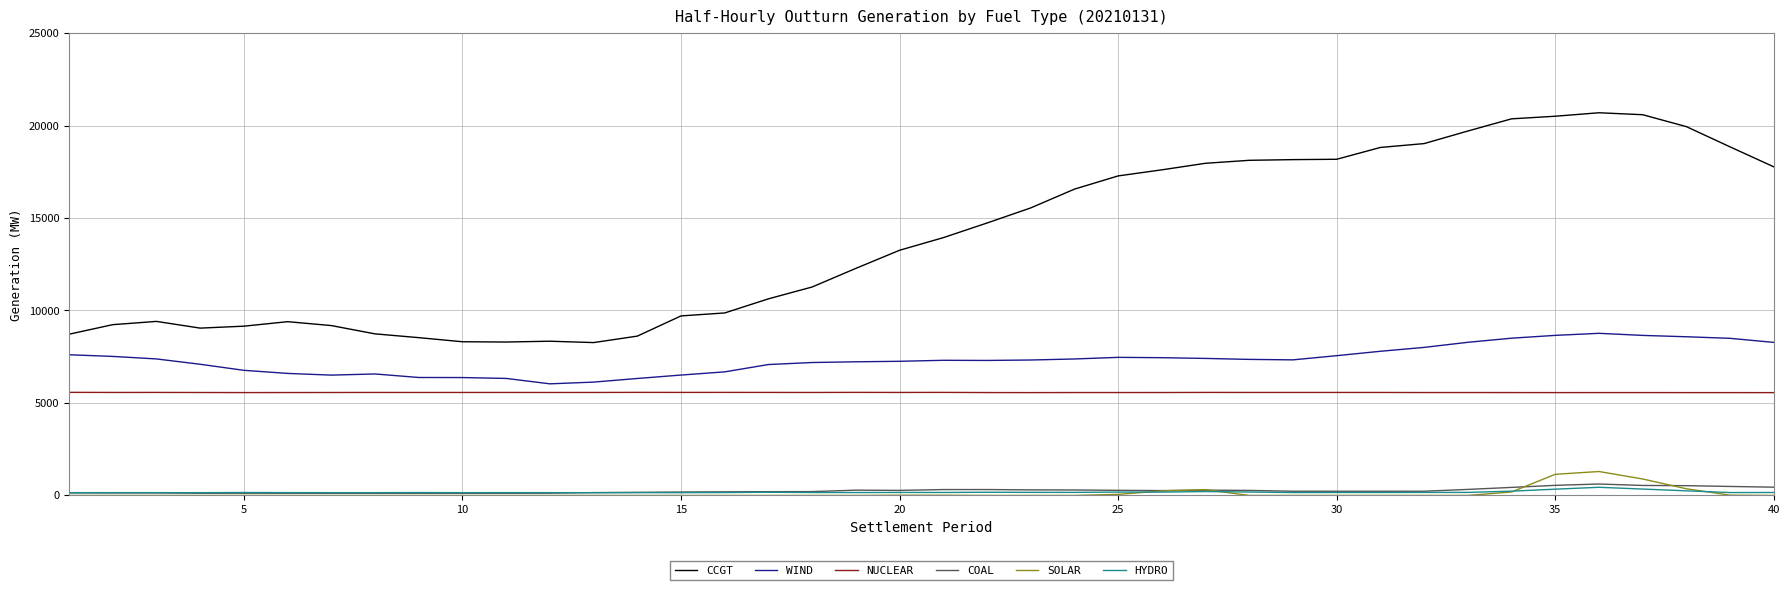

True or false: CCGT and HYDRO intersect in this chart.

False